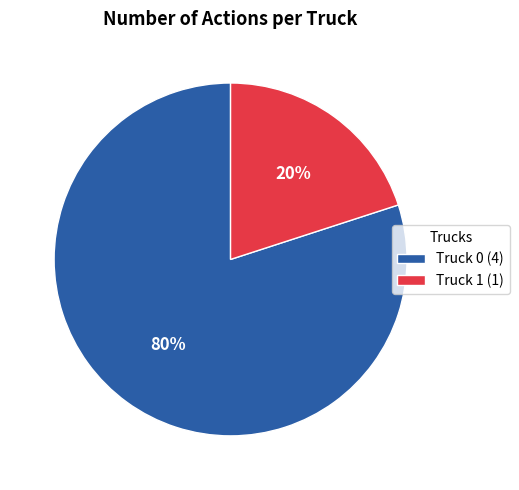

Which category accounts for the majority?

Truck 0